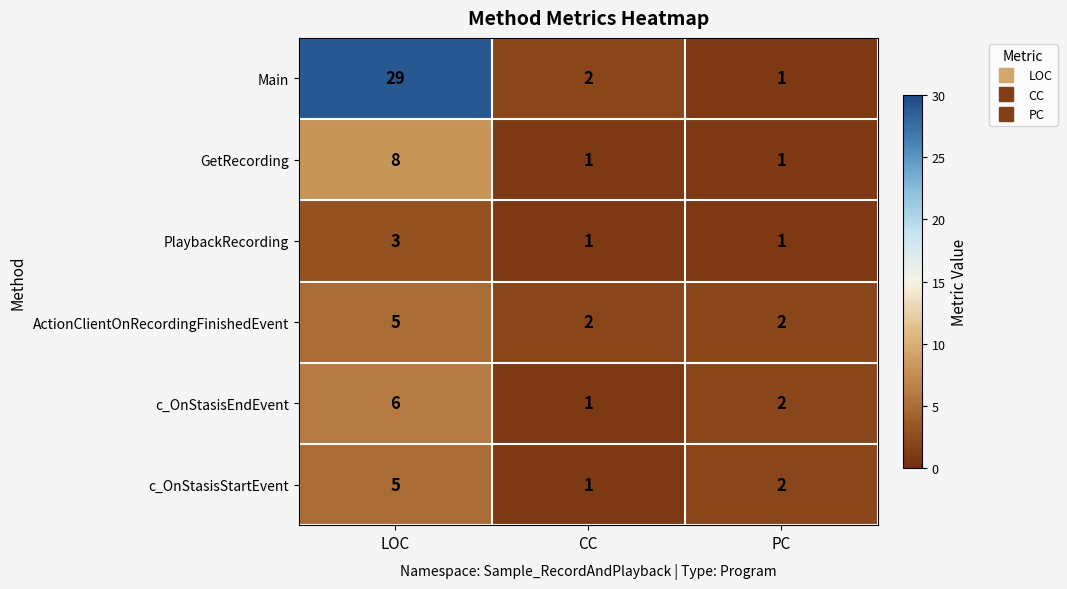

Where does the c_OnStasisEndEvent series first go above 2?

LOC